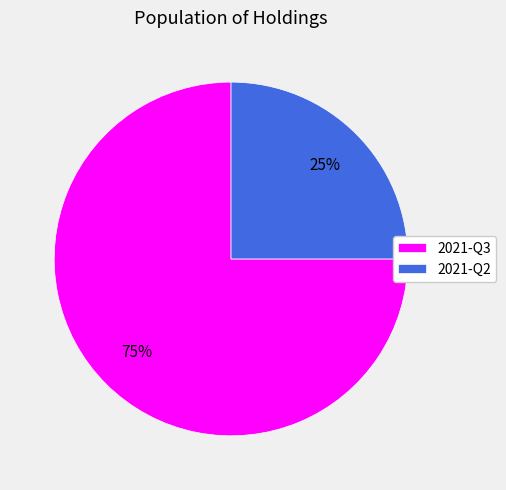

Which category has the smallest portion of the pie?

2021-Q2